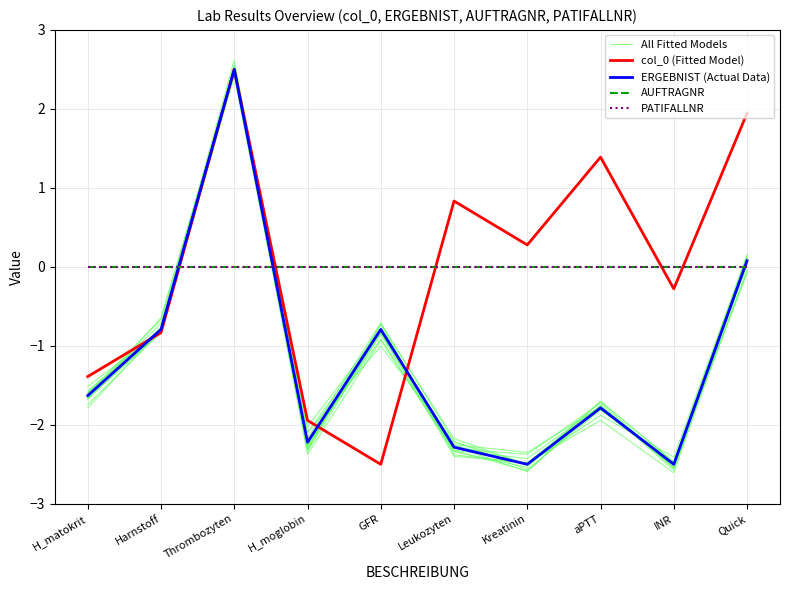

Reading left to right, transcribe all the data shown in this chart.

All Fitted Models: -1.6	-0.8	2.6	-2.1	-0.8	-2.3	-2.4	-1.7	-2.5	0.1
col_0 (Fitted Model): -1.4	-0.8	2.5	-1.9	-2.5	0.8	0.3	1.4	-0.3	1.9
ERGEBNIST (Actual Data): -1.6	-0.8	2.5	-2.2	-0.8	-2.3	-2.5	-1.8	-2.5	0.1
AUFTRAGNR: 0.0	0.0	0.0	0.0	0.0	0.0	0.0	0.0	0.0	0.0
PATIFALLNR: 0.0	0.0	0.0	0.0	0.0	0.0	0.0	0.0	0.0	0.0